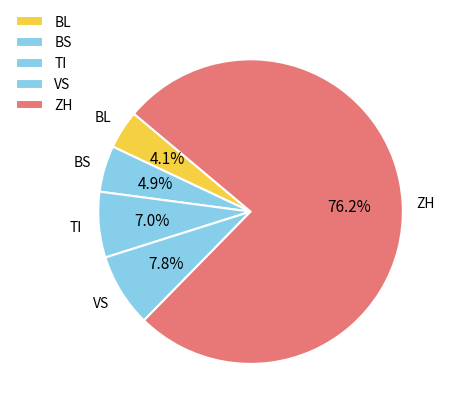

How many segments does this pie chart have?

5